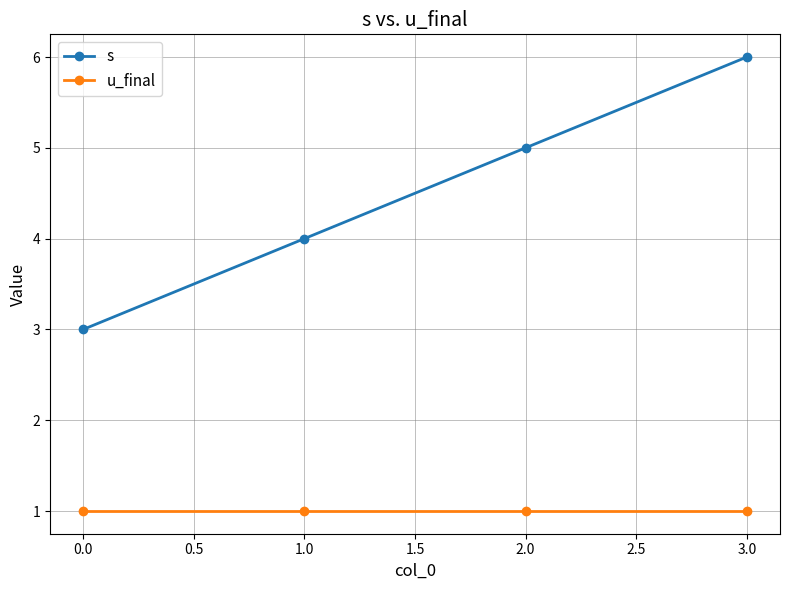

At which category is the sum across all series the highest?

3.0